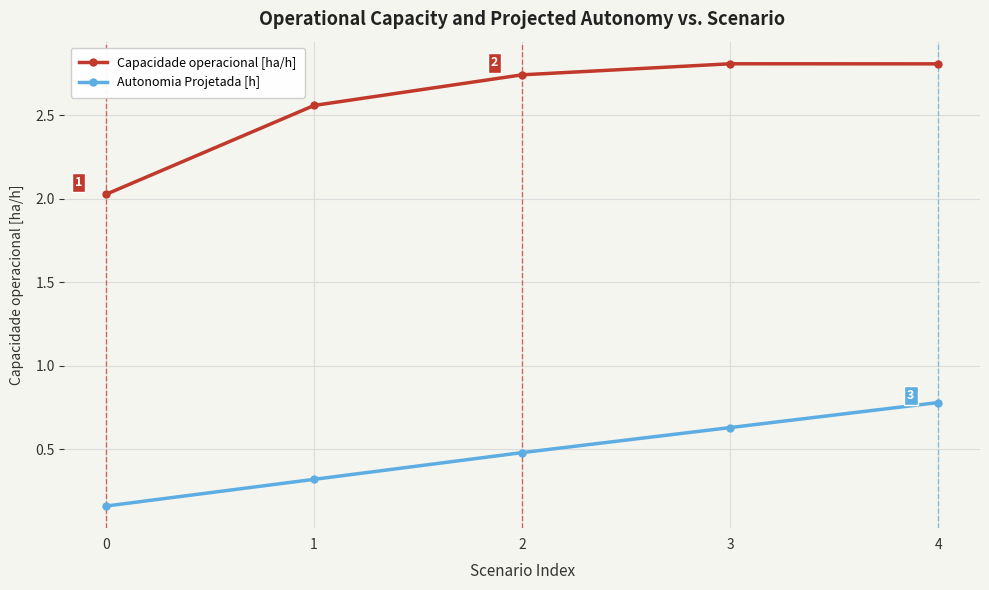

What value does the Autonomia Projetada [h] series have at 1?

0.3